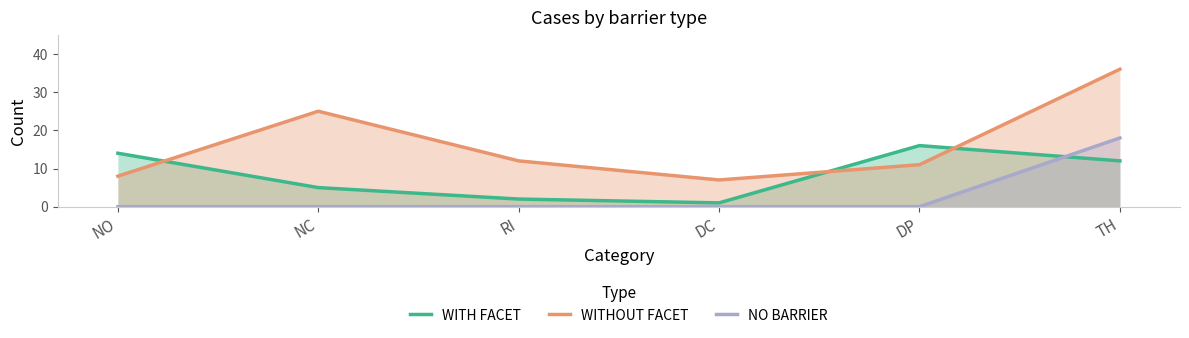

What is the maximum value for NO BARRIER?

18